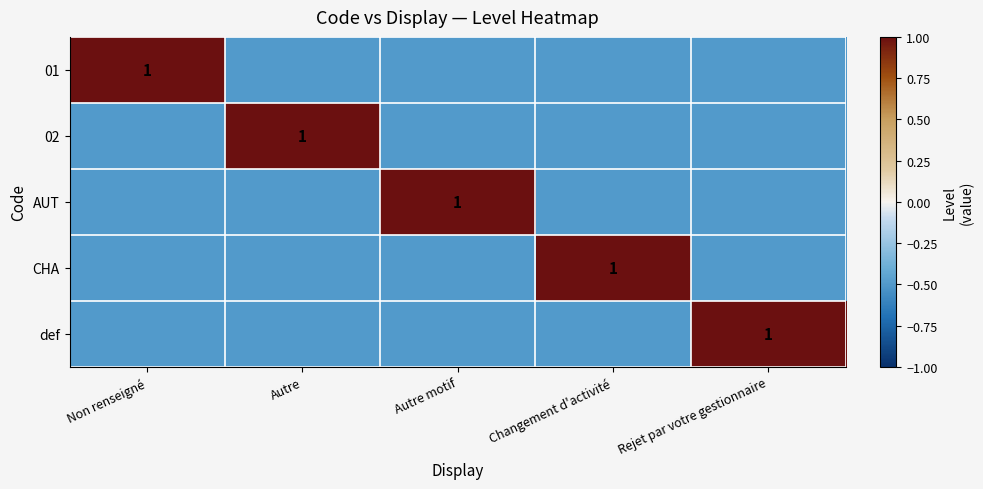

The AUT series shows 1.0 at Autre motif. True or false?

True